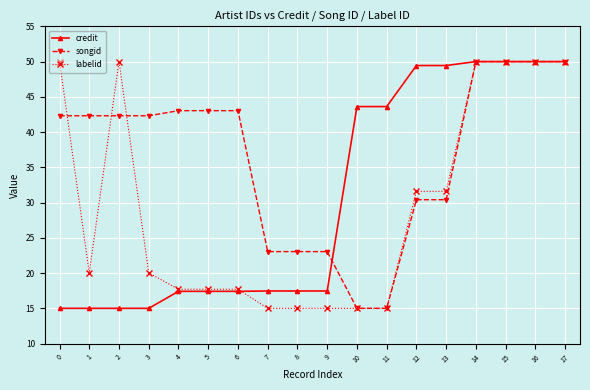

List the series in order of their overall mean, lowest first.

labelid, credit, songid